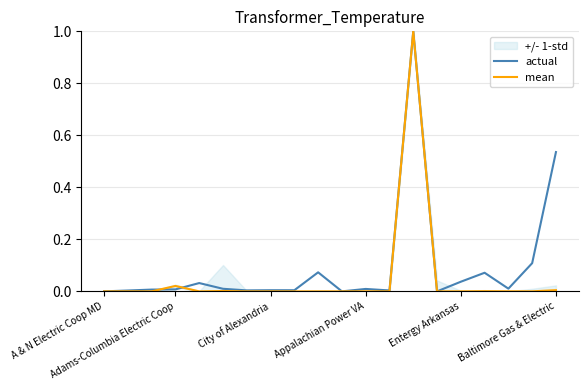

What is the maximum value for actual?

1.0